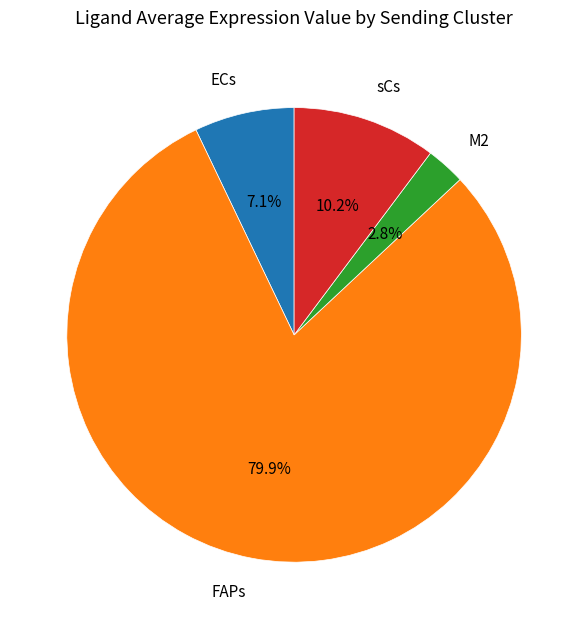

Approximately how many times larger is the value at FAPs compared to sCs?

7.8